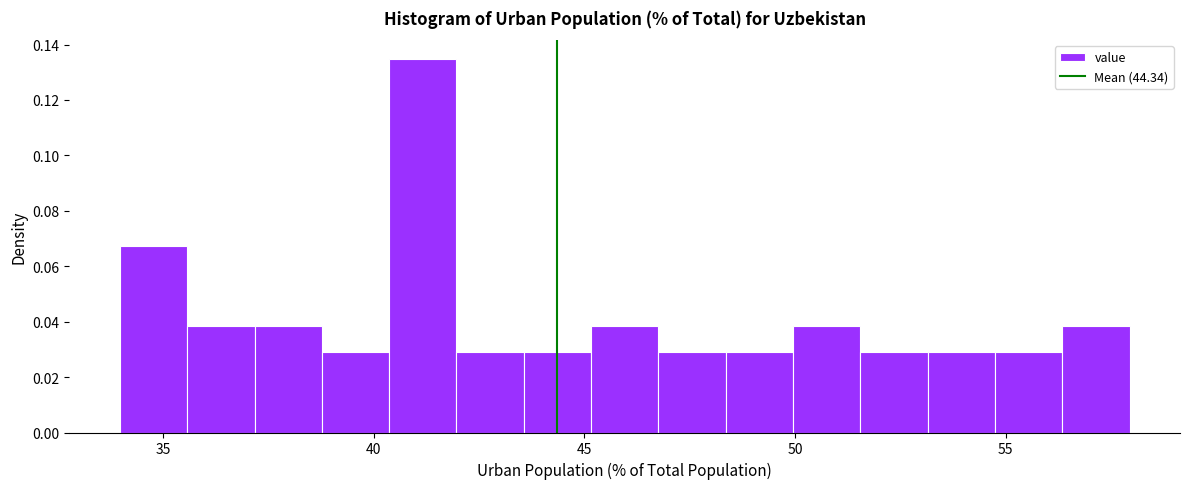

Read against the x-axis, roughly where is the centre of the tallest bar?

41.0